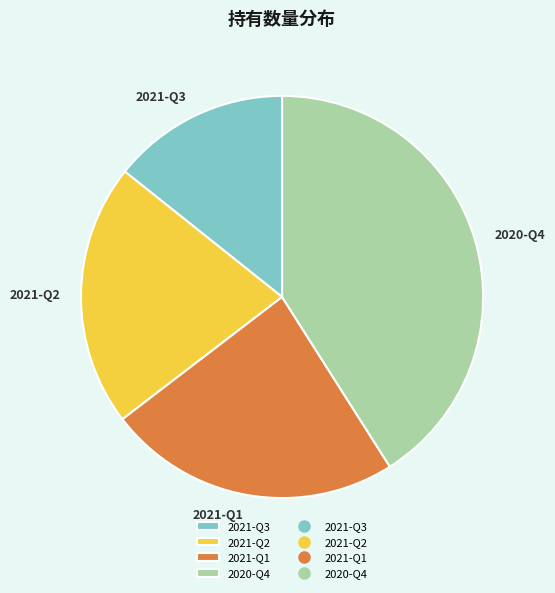

Is the sum of 2021-Q2 and 2021-Q1 greater than half?

No